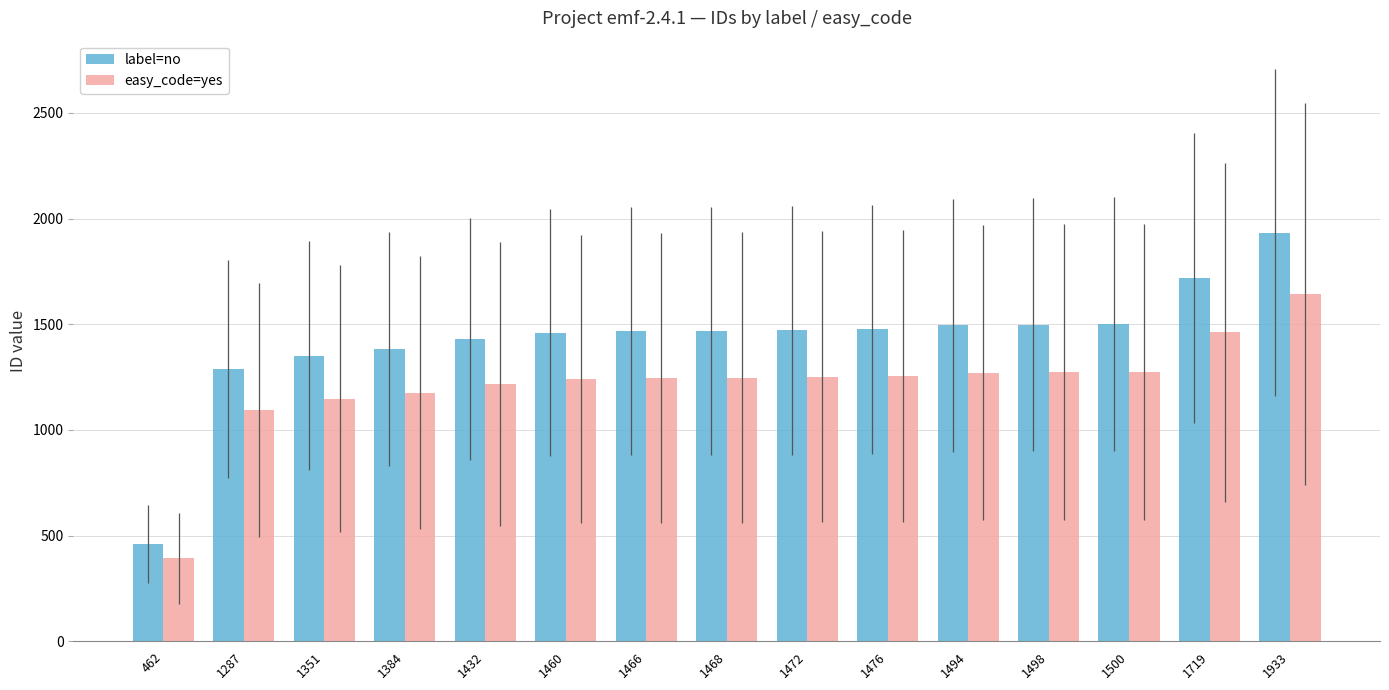

Is it true that easy_code=yes equals 249.3 at 1460?

False